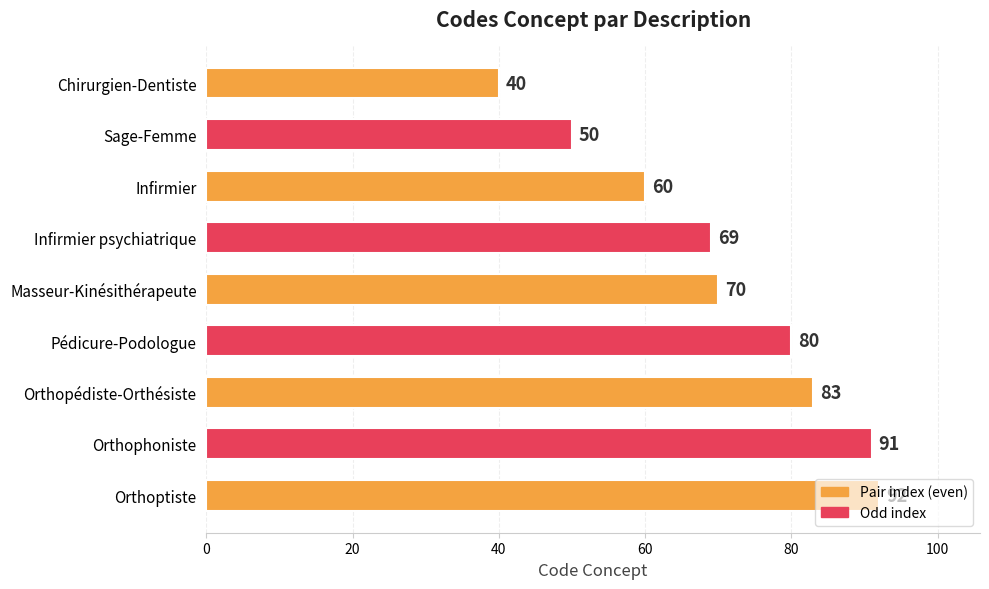

What is the minimum value shown in the chart?

40